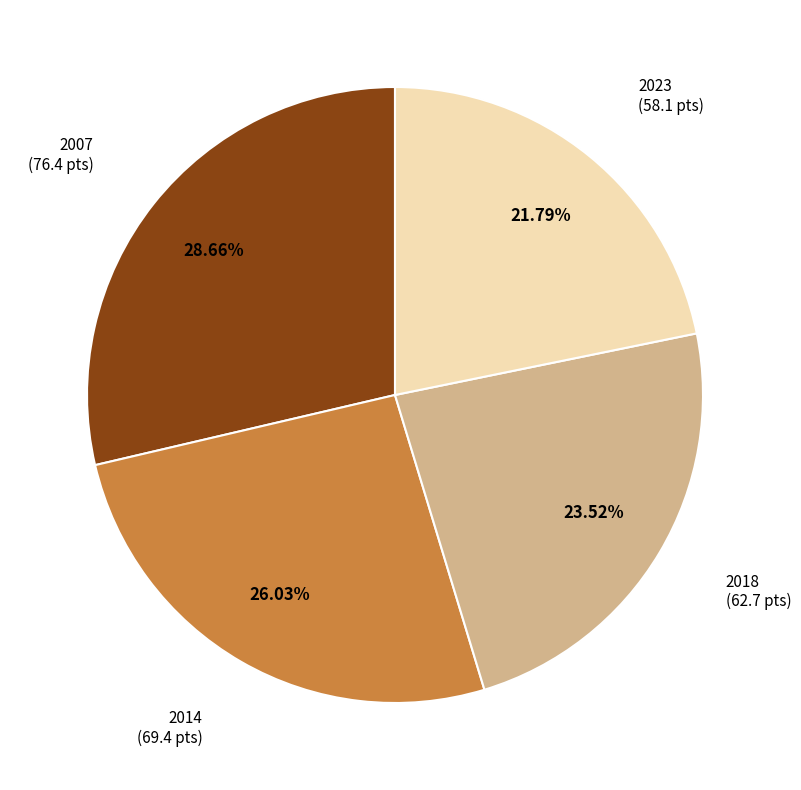

Does any single category account for the majority?

No